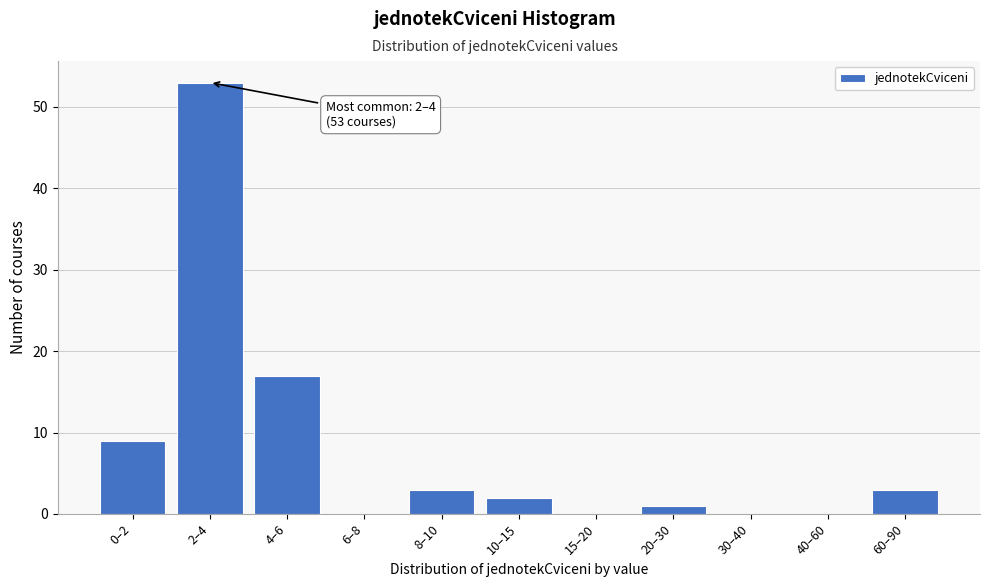

Reading left to right, transcribe all the data shown in this chart.

0–2=9	2–4=53	4–6=17	6–8=0	8–10=3	10–15=2	15–20=0	20–30=1	30–40=0	40–60=0	60–90=3